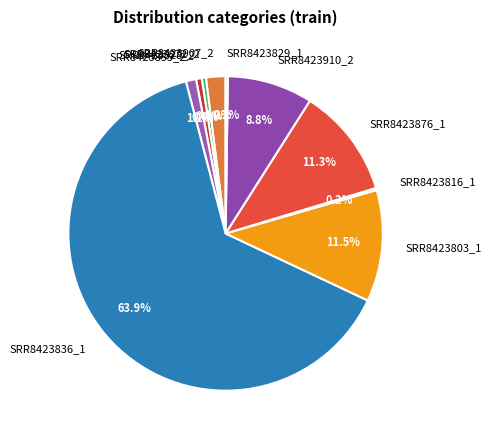

Is there any slice that represents more than half of the pie?

Yes